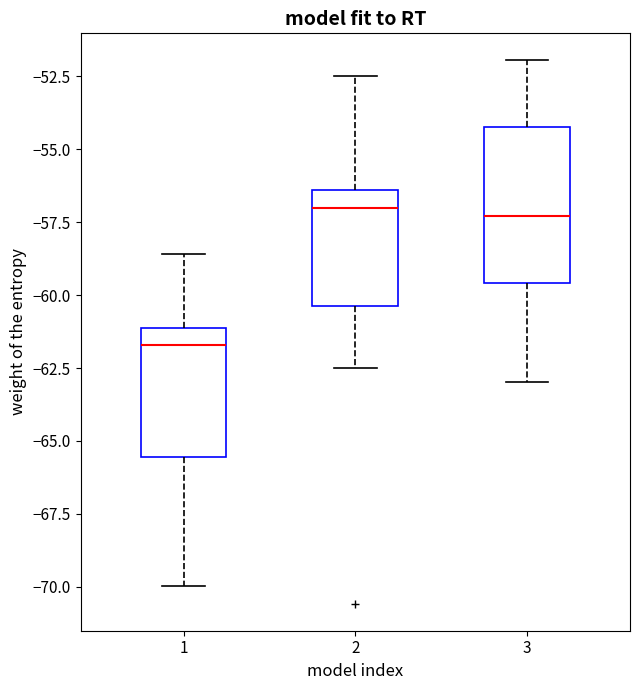

Comparing the boxes themselves (not the whiskers), which one is the tallest?

3